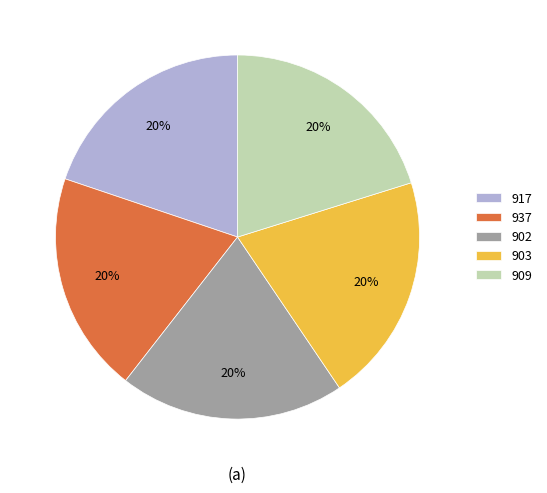

True or false: 917 accounts for 9% of the total.

False